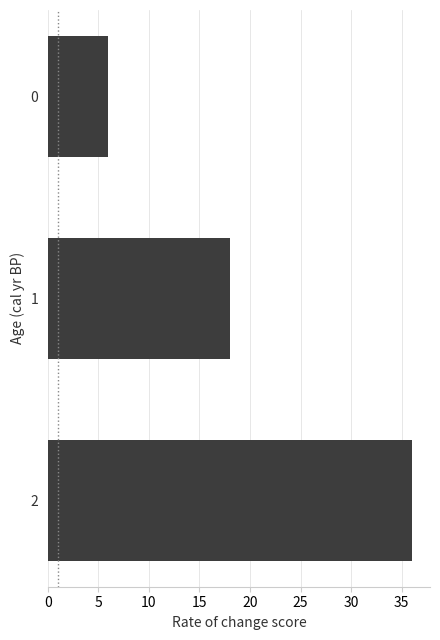

What is the sum of all values?

60